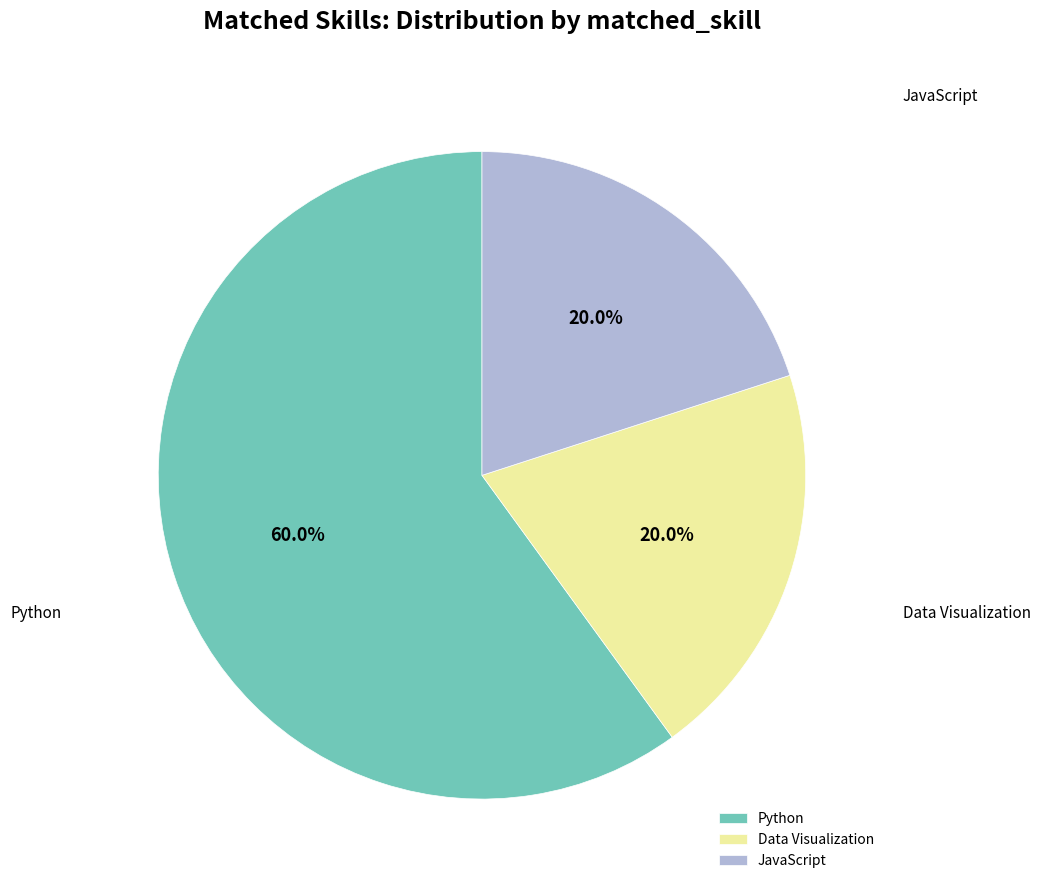

To the nearest percent, what is the combined percentage of Python and Data Visualization?

80%